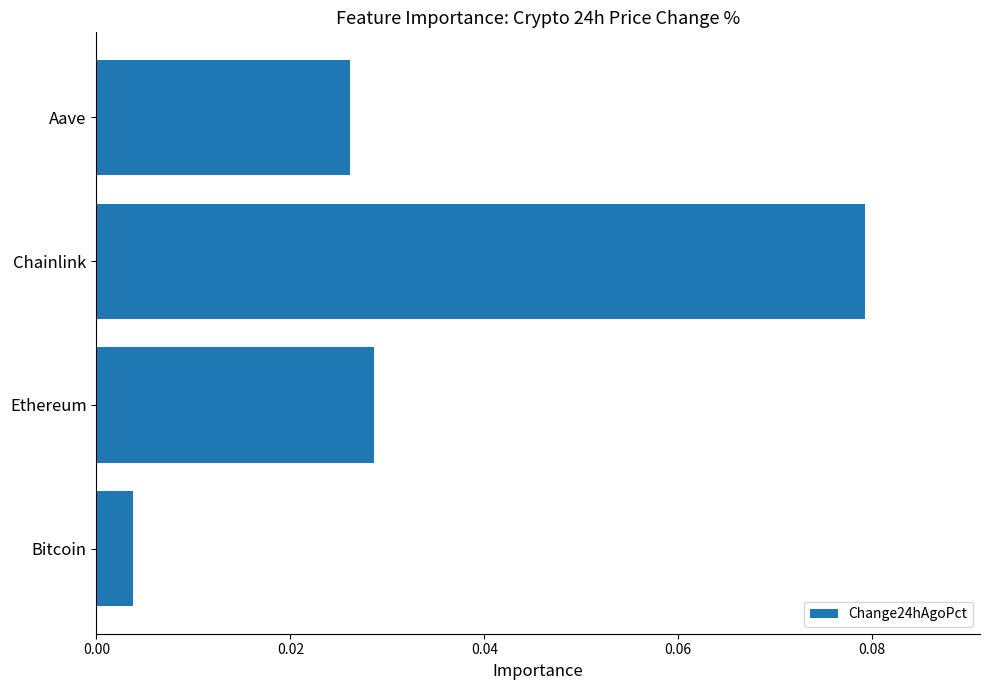

Rank the categories by value from highest to lowest.

Chainlink, Ethereum, Aave, Bitcoin